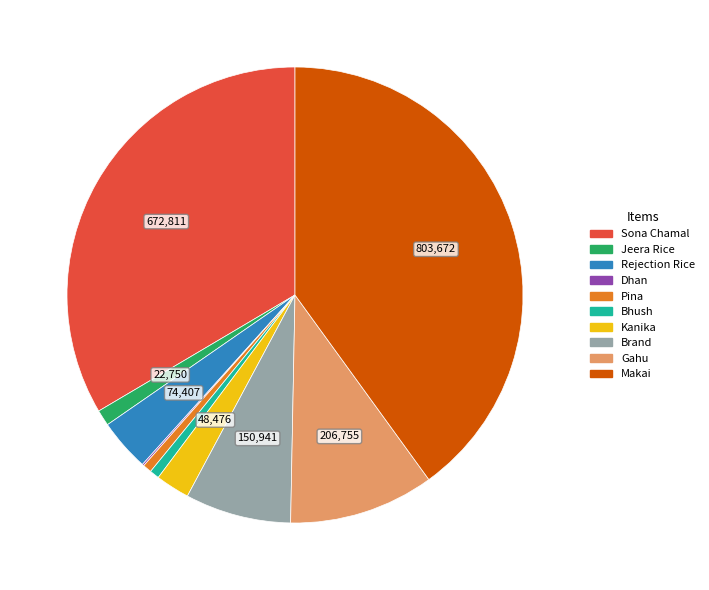

The Gahu slice represents 10% of the pie. True or false?

True